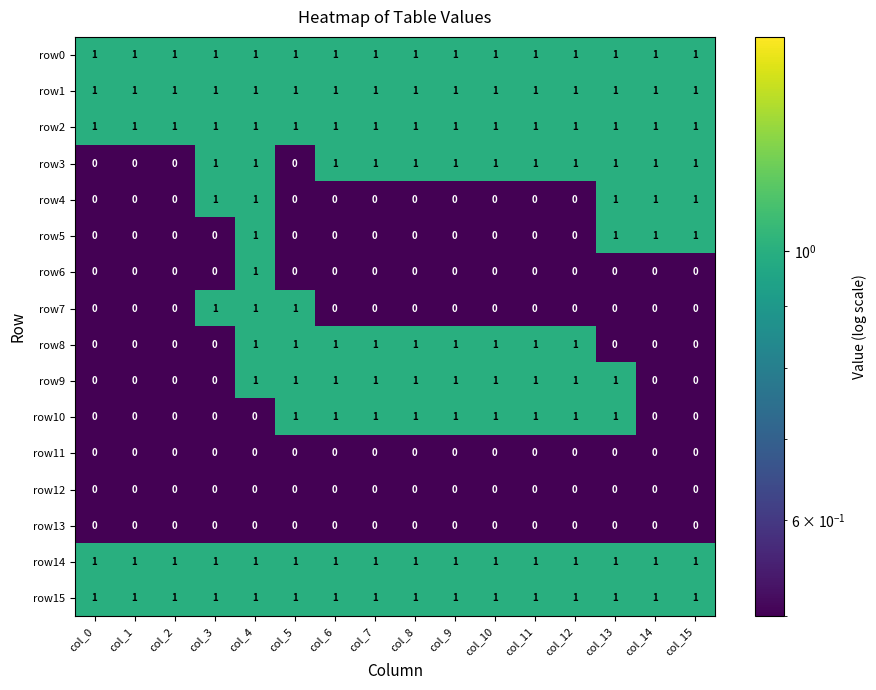

What is the sum of all row2 values?

16